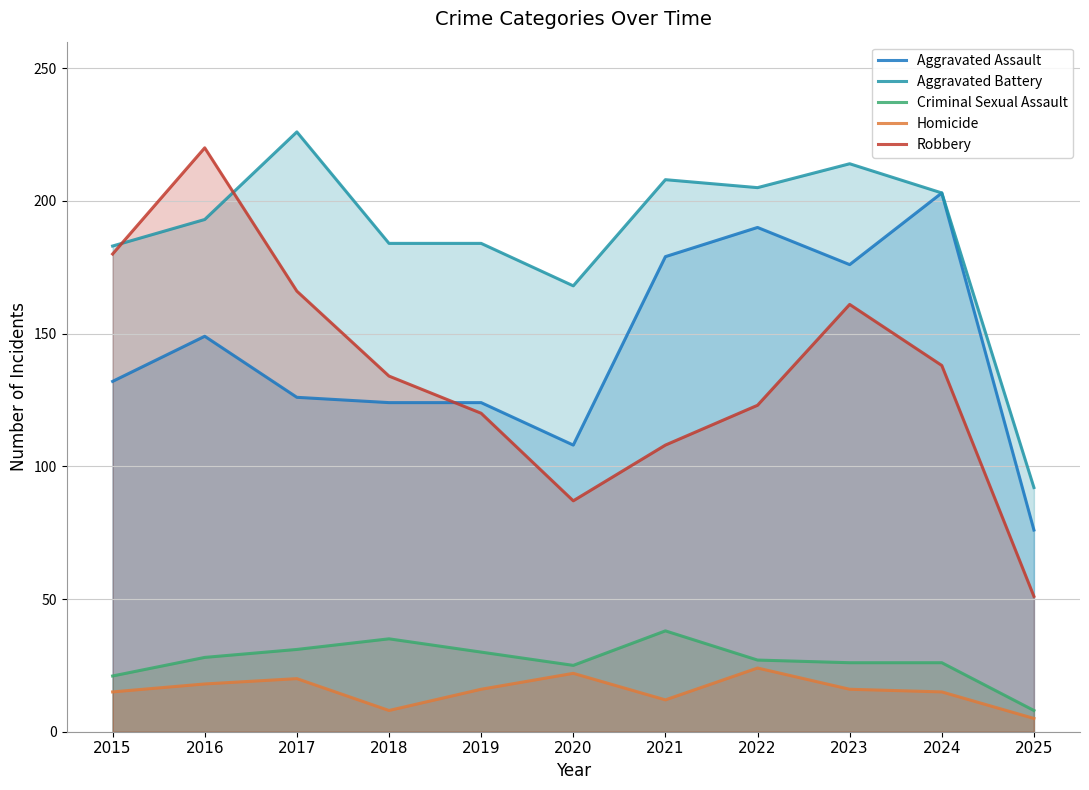

The value of Criminal Sexual Assault at 2019 is 30. True or false?

True